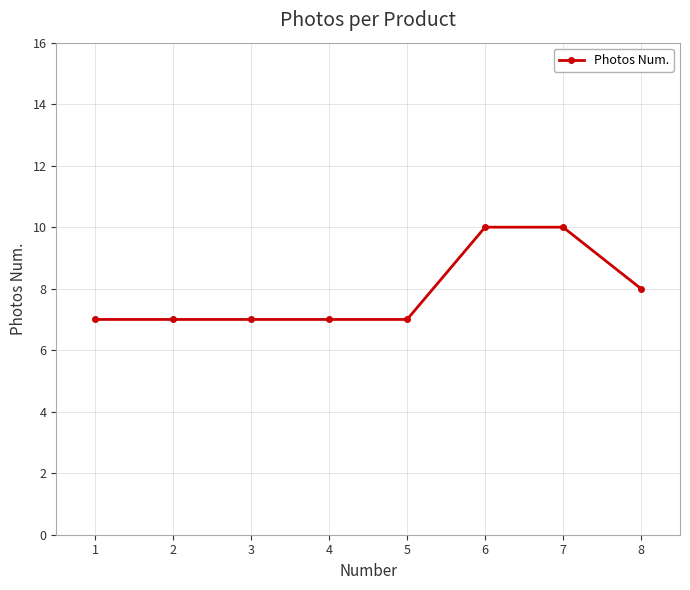

Does the chart display data point markers on the line(s)?

Yes